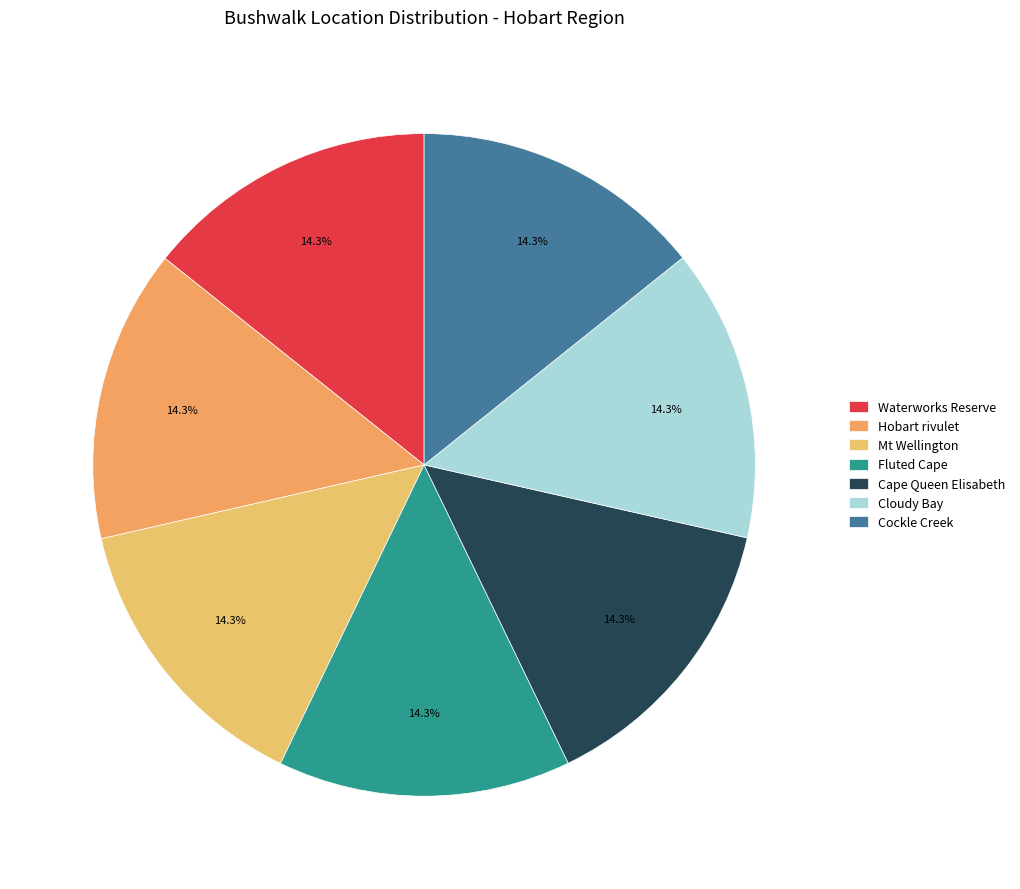

Rank the categories by value from lowest to highest.

Cockle Creek, Mt Wellington, Cloudy Bay, Waterworks Reserve, Hobart rivulet, Fluted Cape, Cape Queen Elisabeth